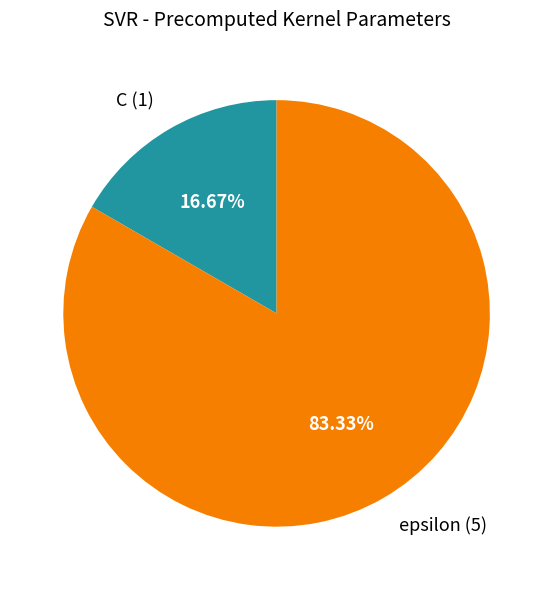

Rank the categories by value from highest to lowest.

epsilon, C